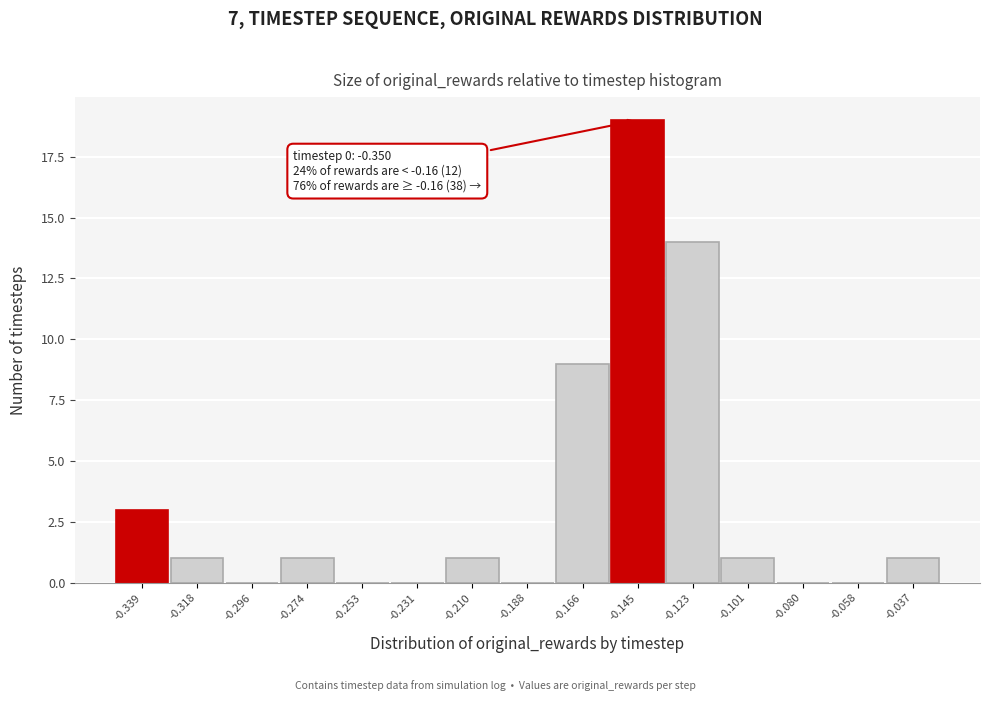

Over which range of the x-axis is the bar tallest?

-0.155 to -0.135